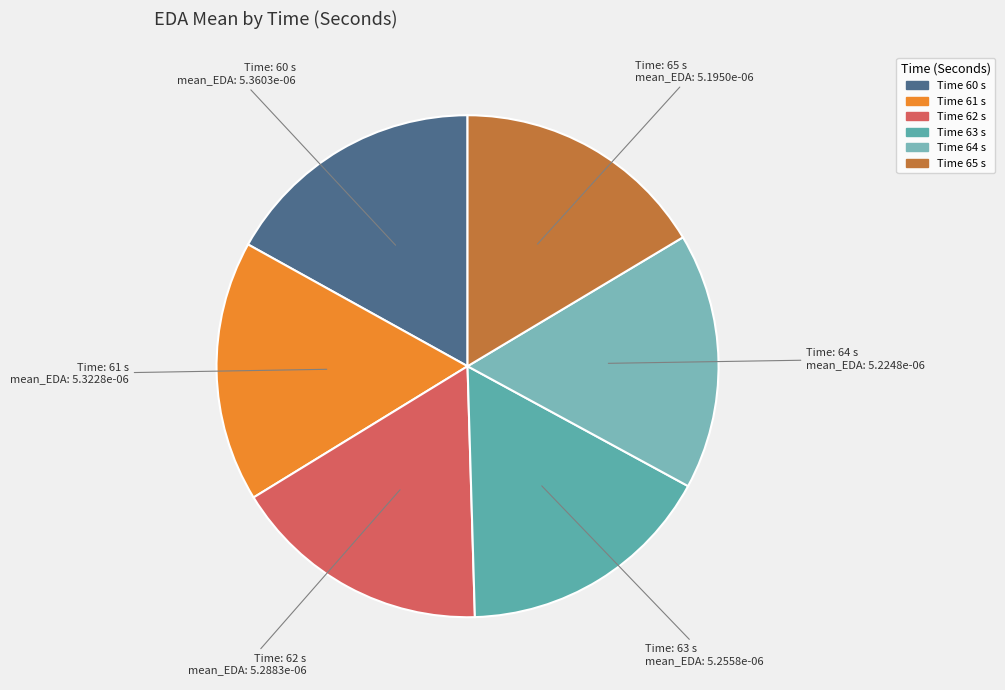

Is there any slice that represents more than half of the pie?

No